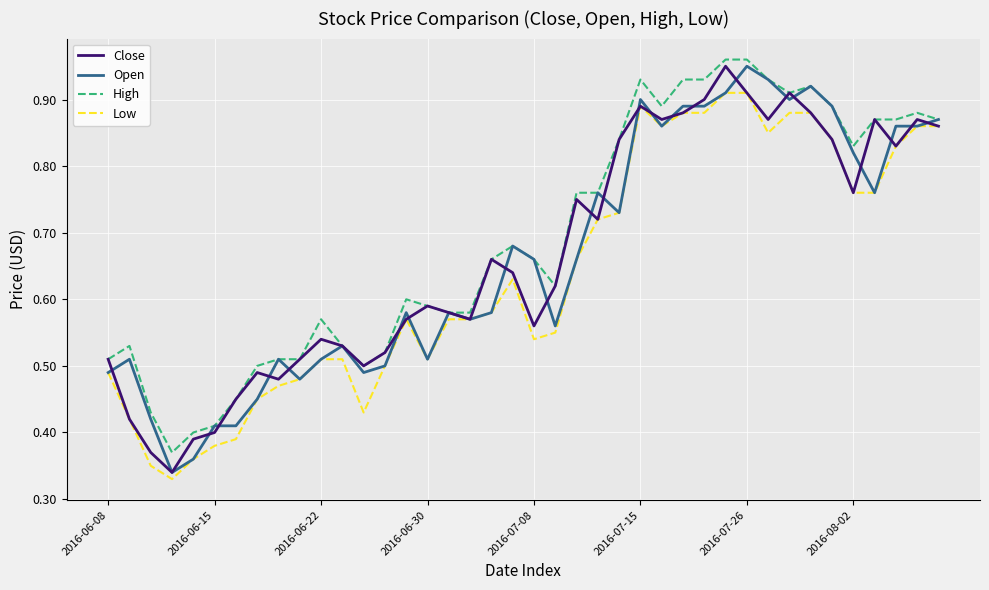

What is the smallest value displayed?

0.3